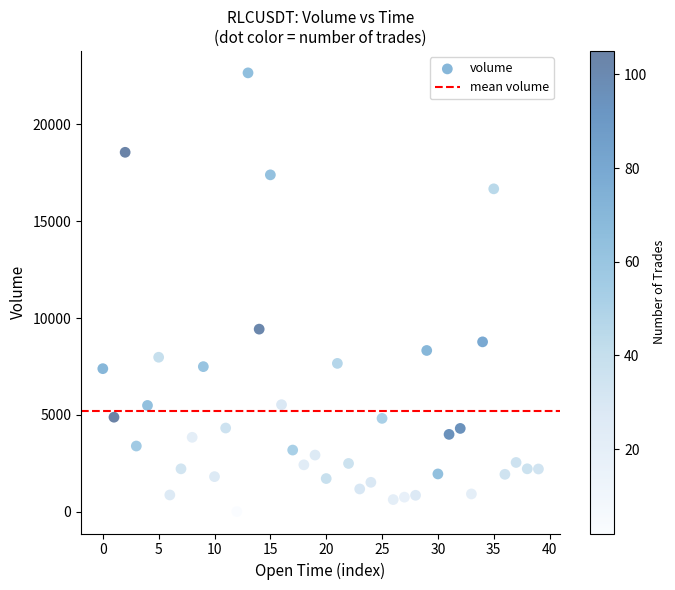

What Y value in the scatter plot is closest to 11334?

9428.0